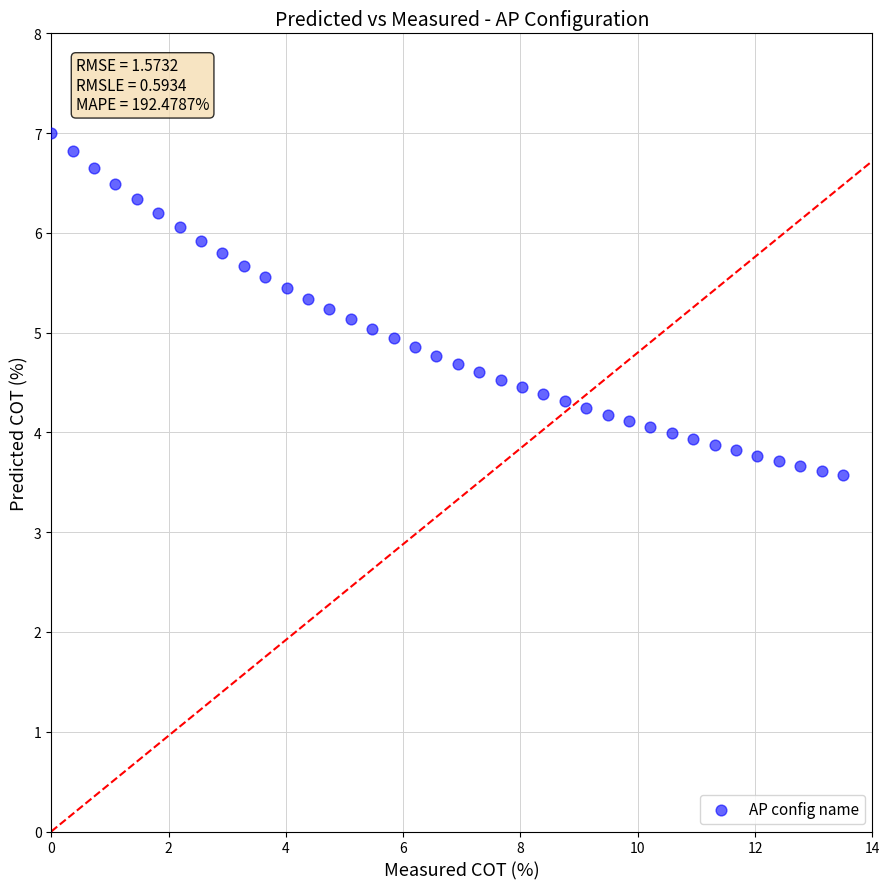

What is the range of Y values (max minus min)?

3.4